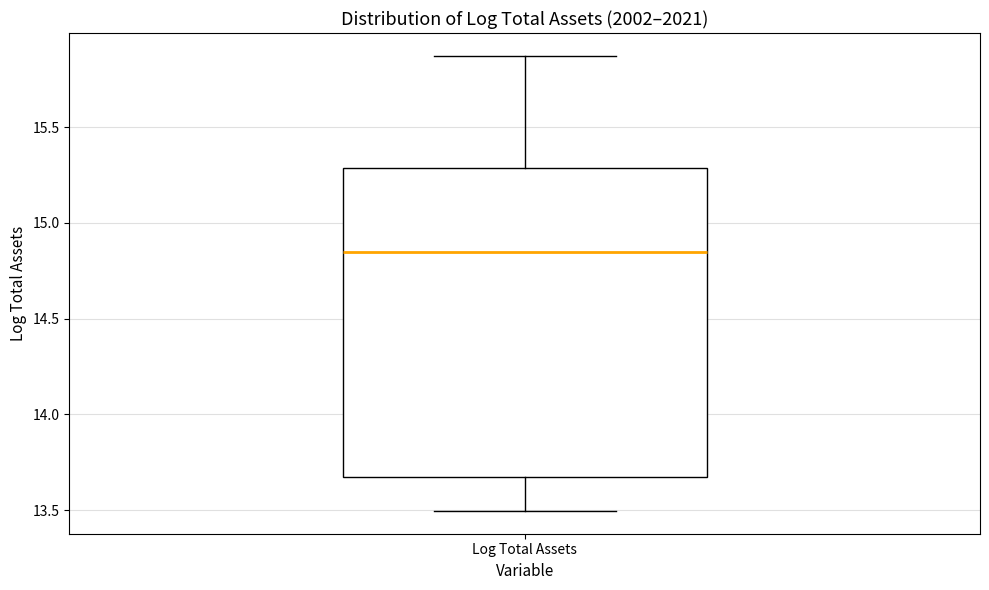

Read this box plot against the y-axis: the position of the median line, the range covered by the box, and the ends of both whiskers. The values are not printed on the chart, so give them approximately, as read against the axis.

median 14.85, box 13.65 to 15.30, whiskers 13.50 to 15.85